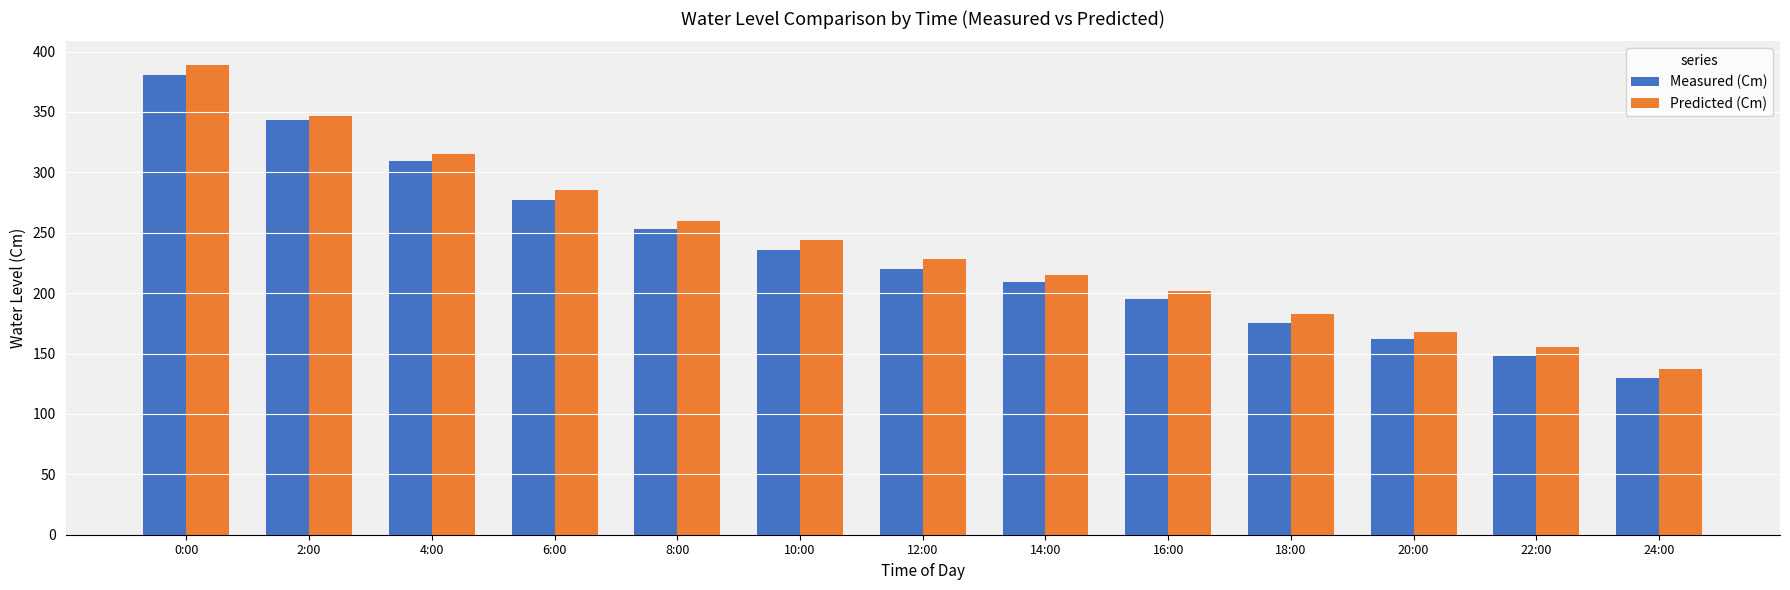

Reading left to right, what are all the values shown in this chart?

Measured (Cm): 0:00=381	2:00=343	4:00=309	6:00=277	8:00=253	10:00=236	12:00=220	14:00=209	16:00=195	18:00=175	20:00=162	22:00=148	24:00=130
Predicted (Cm): 0:00=389	2:00=347	4:00=315	6:00=285	8:00=260	10:00=244	12:00=228	14:00=215	16:00=202	18:00=183	20:00=168	22:00=155	24:00=137